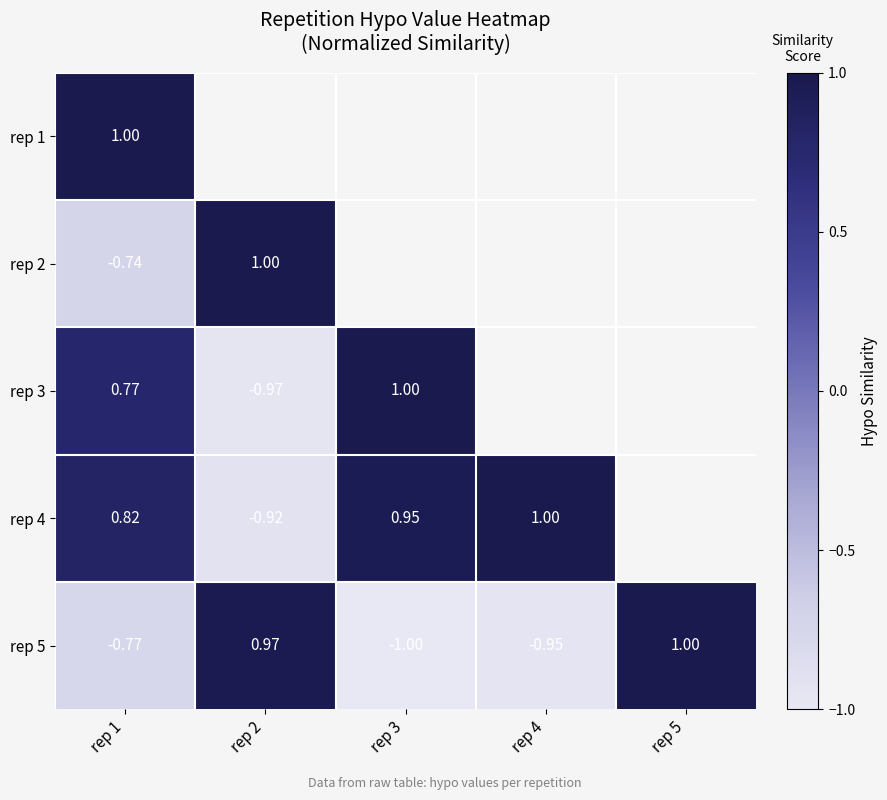

Is the value of rep 3 at rep 1 greater than the value of rep 5 at rep 1?

Yes